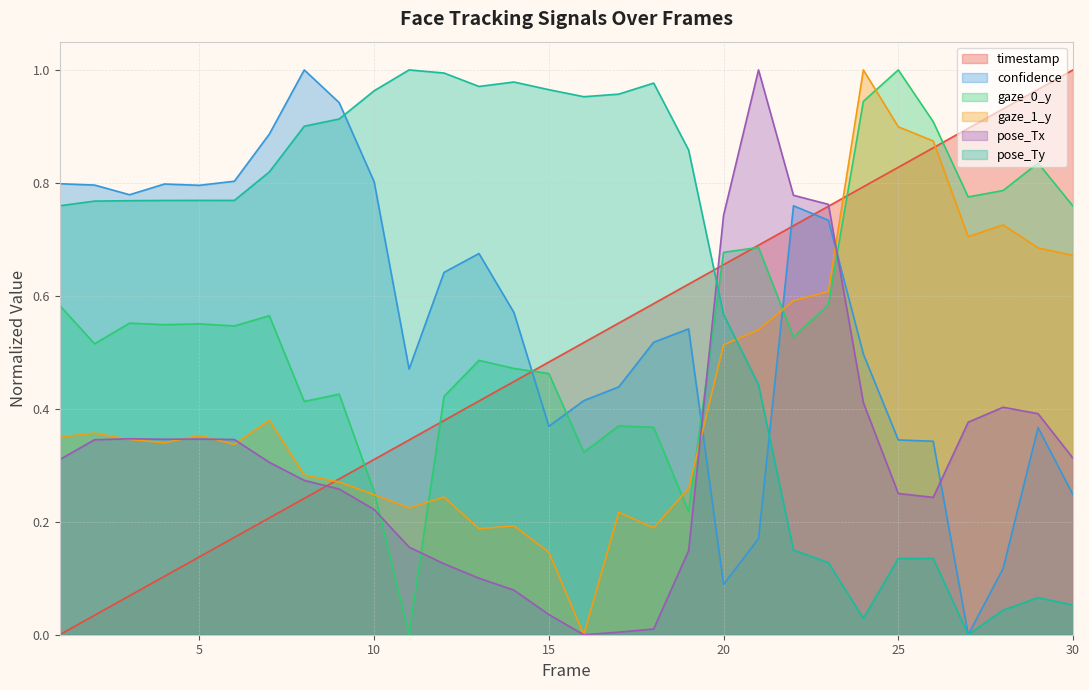

What is the difference between the maximum and minimum values in the pose_Ty series?

1.0